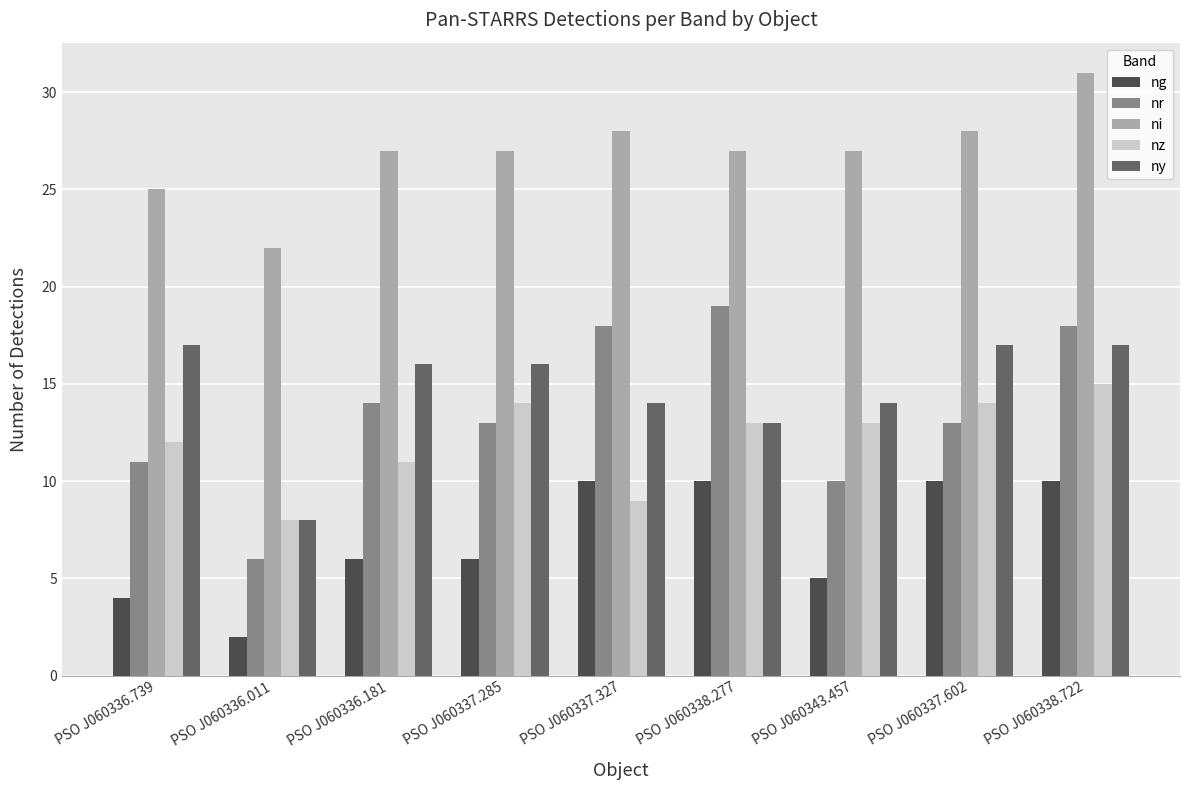

Reading right to left, list all the values displayed in this chart.

ng: 10	10	5	10	10	6	6	2	4
nr: 18	13	10	19	18	13	14	6	11
ni: 31	28	27	27	28	27	27	22	25
nz: 15	14	13	13	9	14	11	8	12
ny: 17	17	14	13	14	16	16	8	17